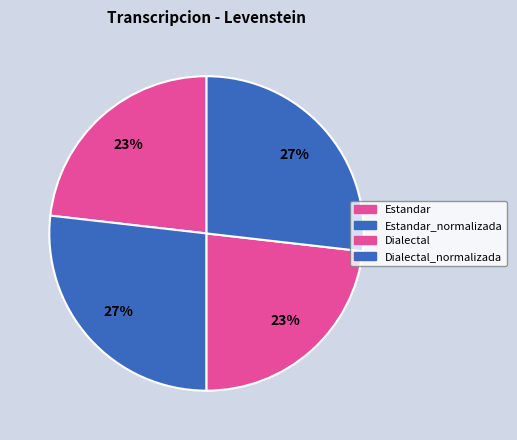

How many slices are in this pie chart?

4